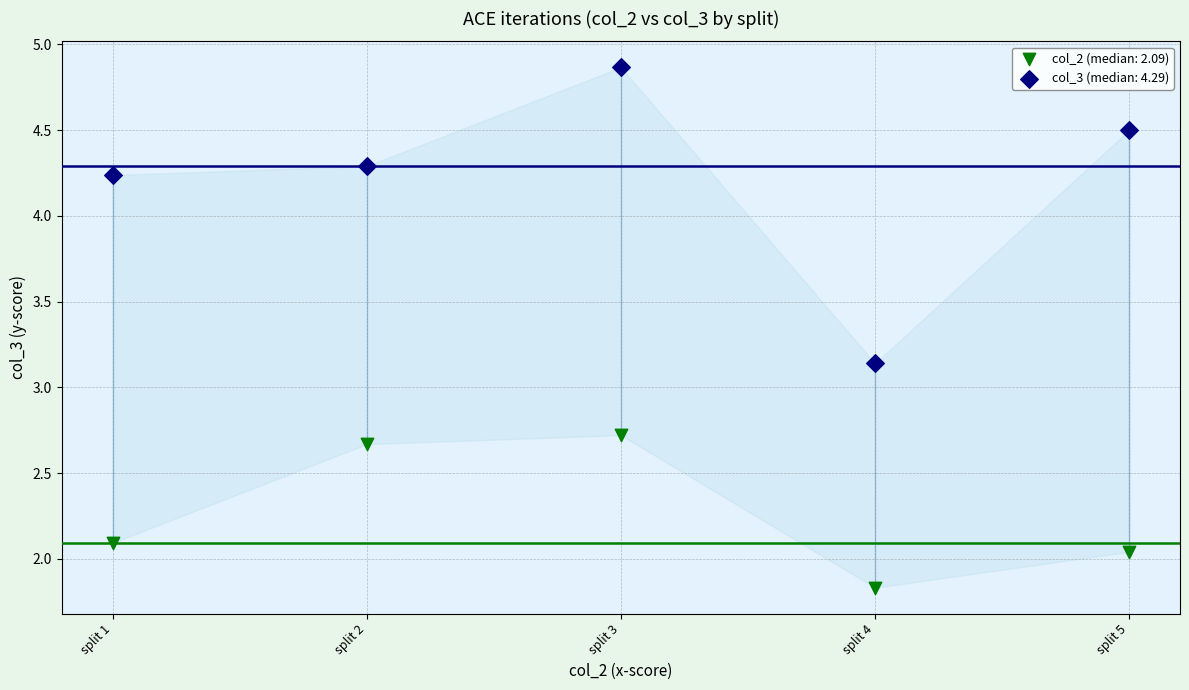

Which series reaches the minimum Y coordinate?

col_2 (median: 2.09)